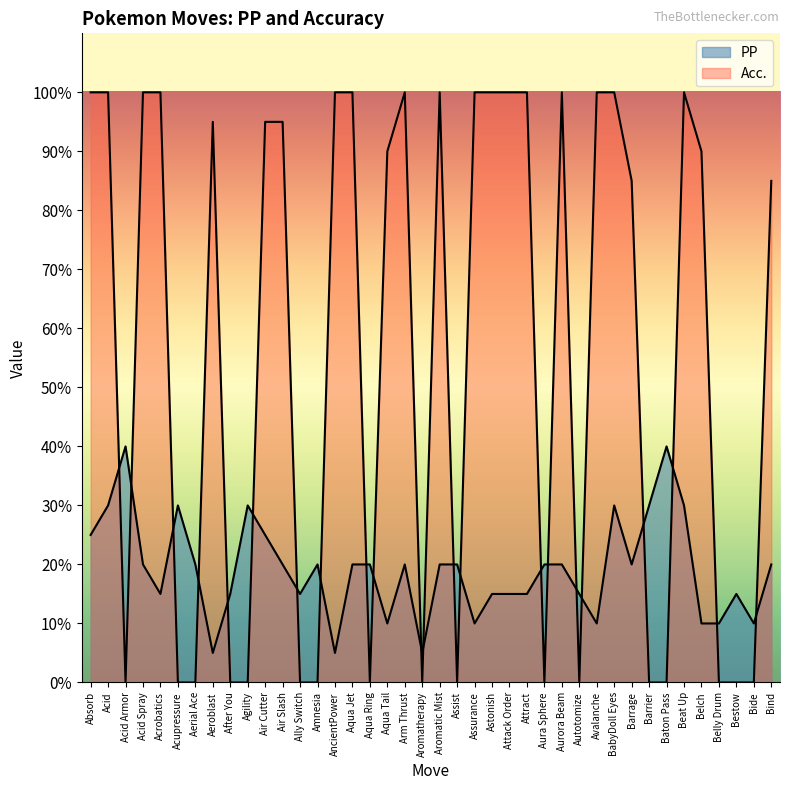

What is the difference between the Acc. values at Amnesia and Aqua Tail?

90